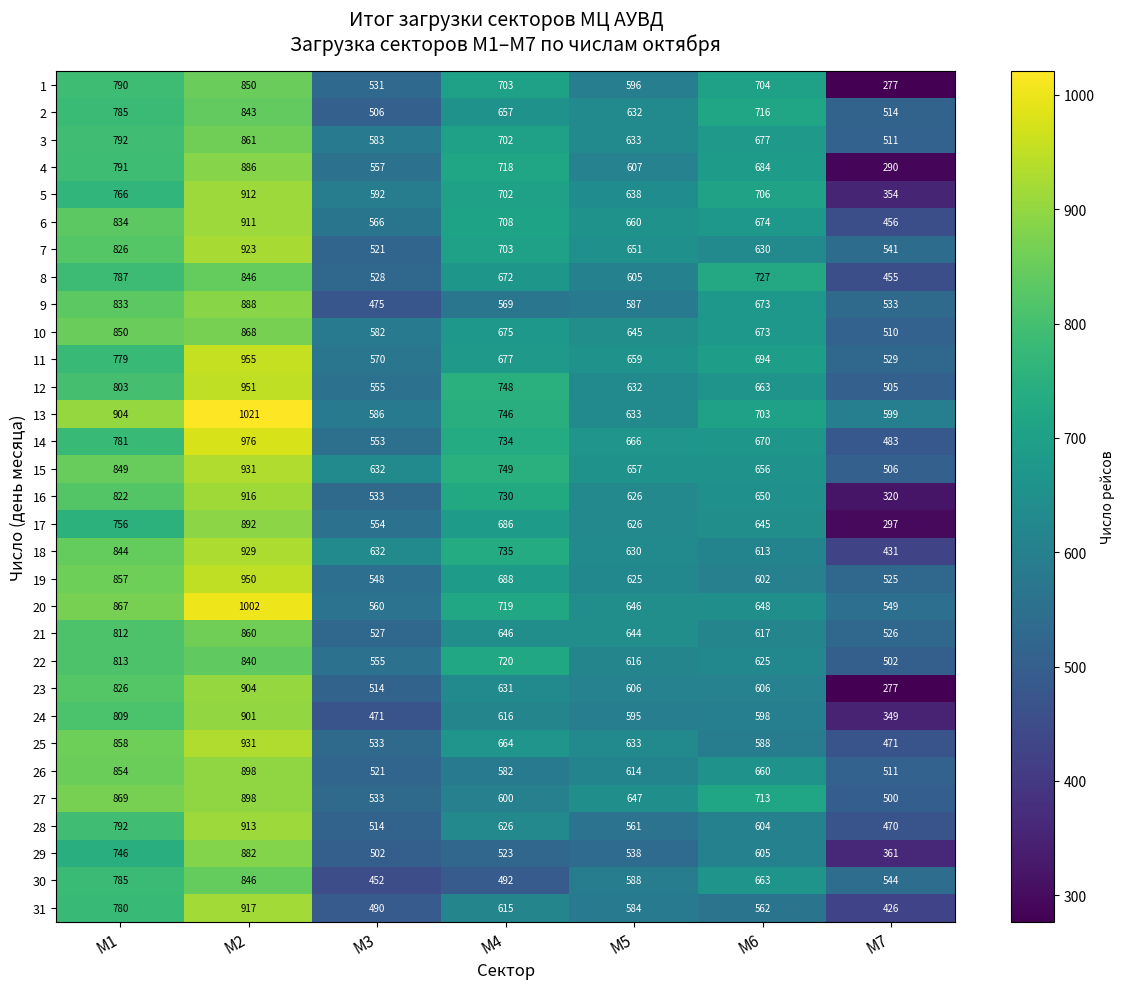

At how many categories does at least one series exceed 679?

4